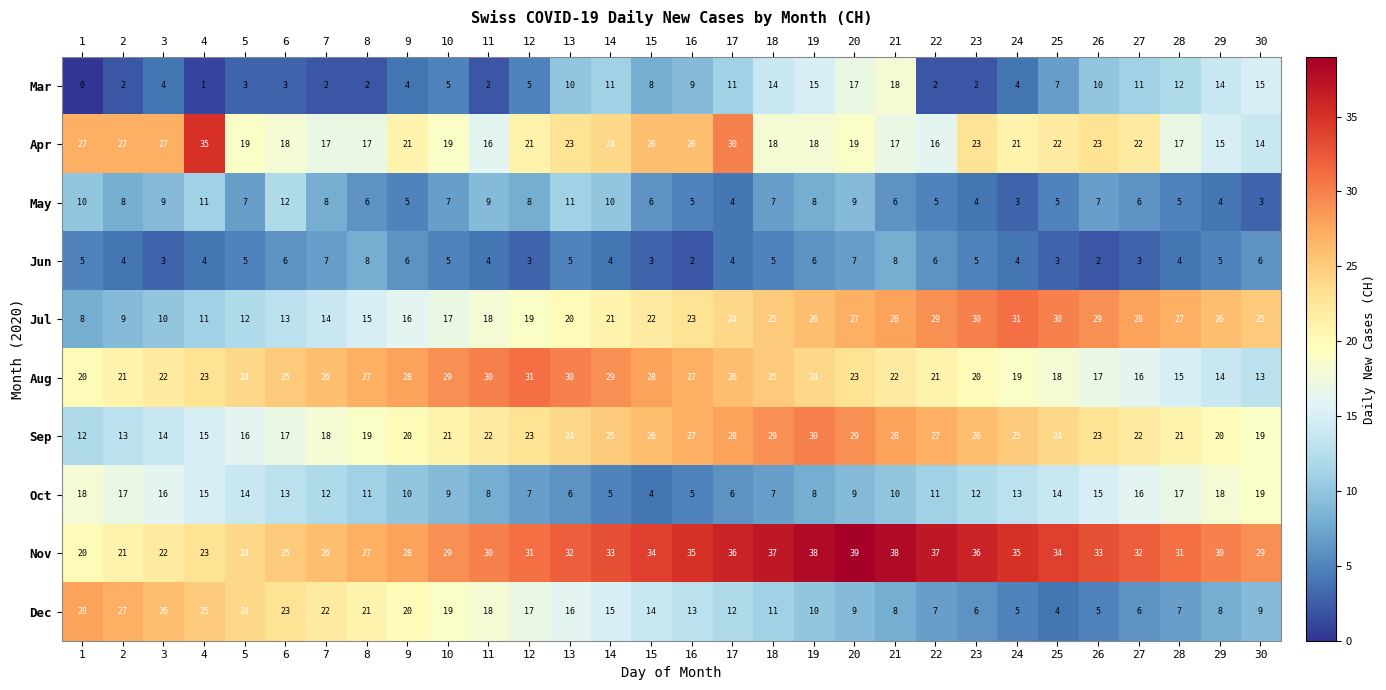

What is the total value across all series at 4?

163